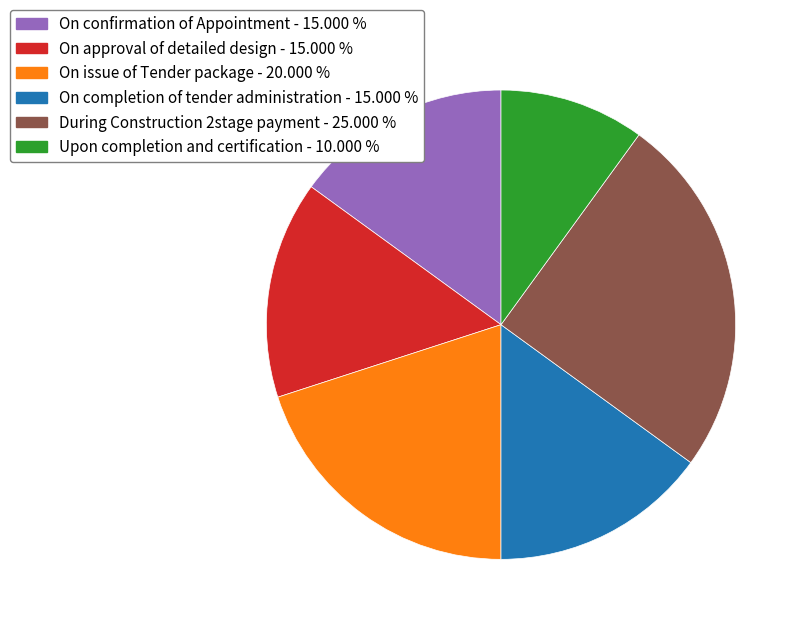

How many segments does this pie chart have?

6